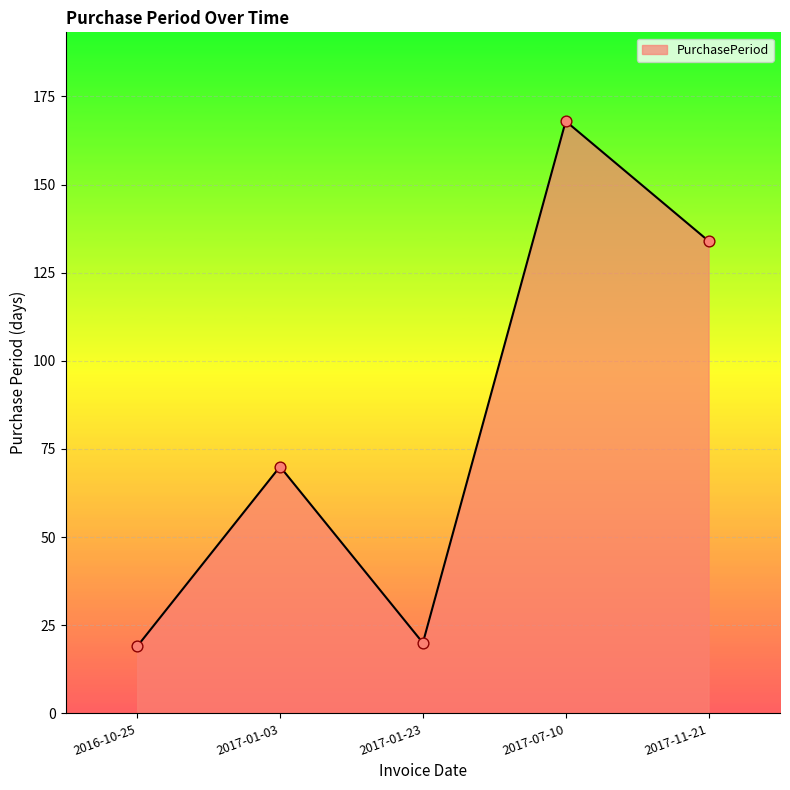

Between 2017-01-03 and 2017-01-23, which is larger?

2017-01-03